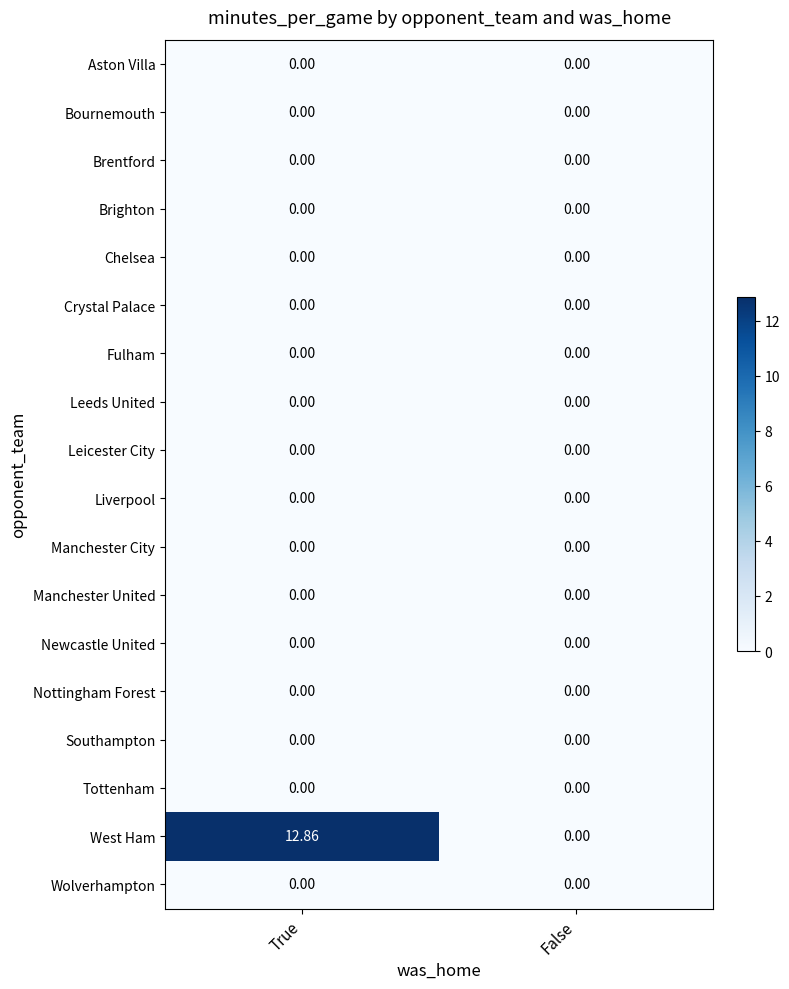

At which label is West Ham closest to 6?

False